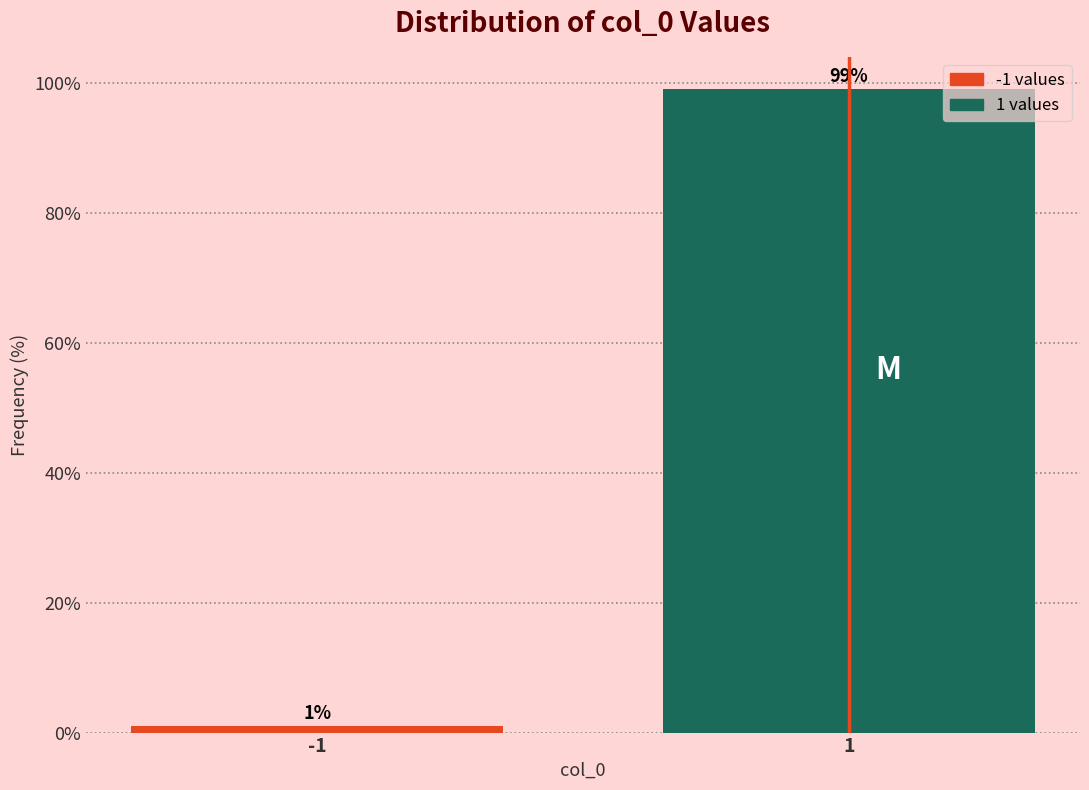

Reading left to right, extract all data points from this chart.

1.0	99.0